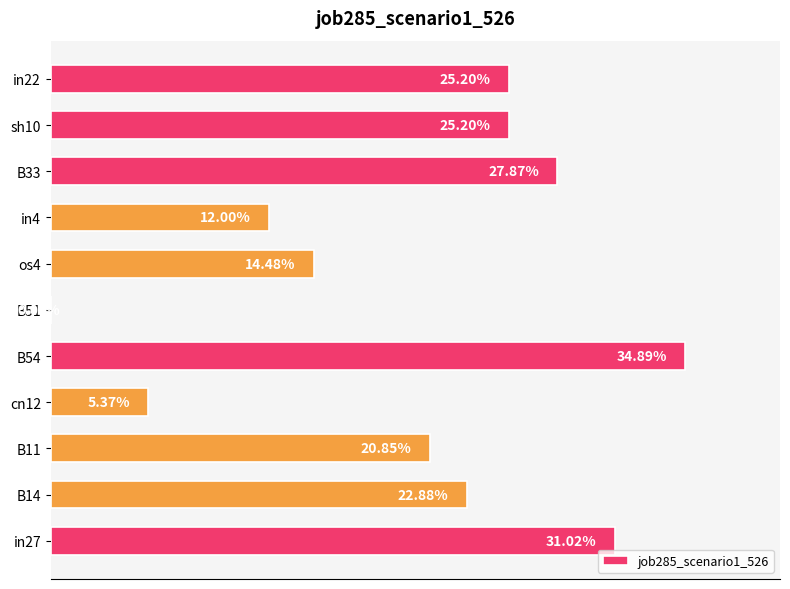

Are the bars horizontal?

Yes